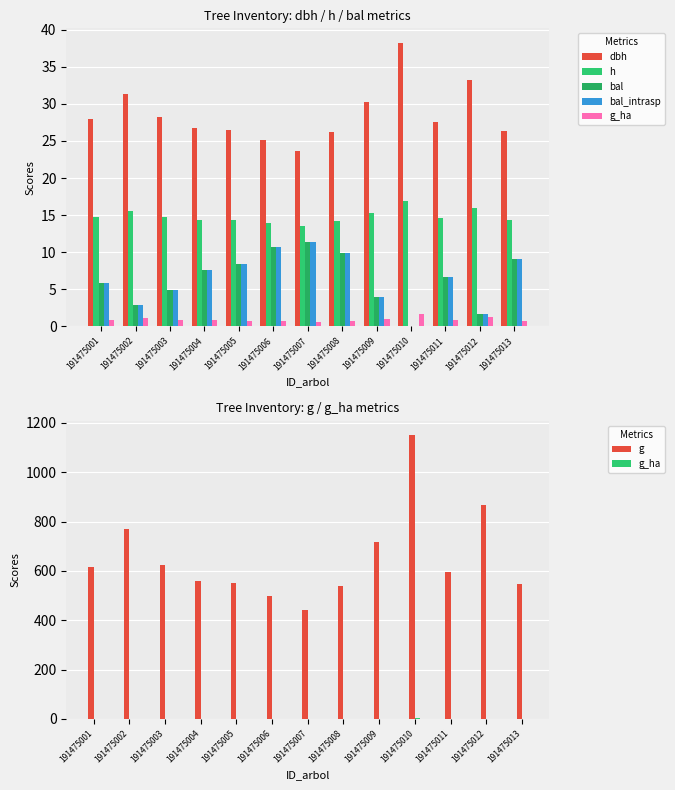

The g series shows 594.0 at 191475011. True or false?

True